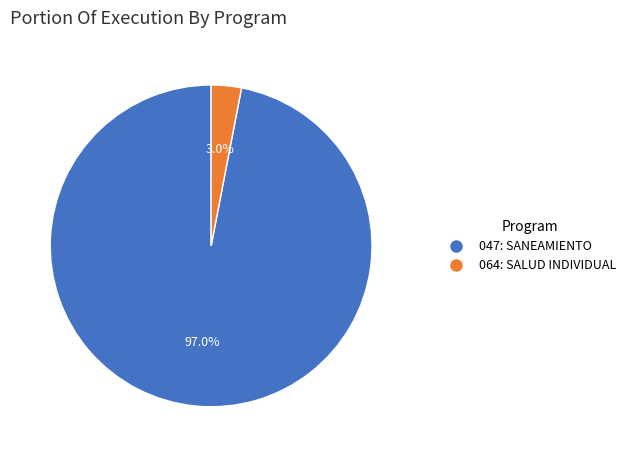

Does 047: SANEAMIENTO represent more than half of the total?

Yes